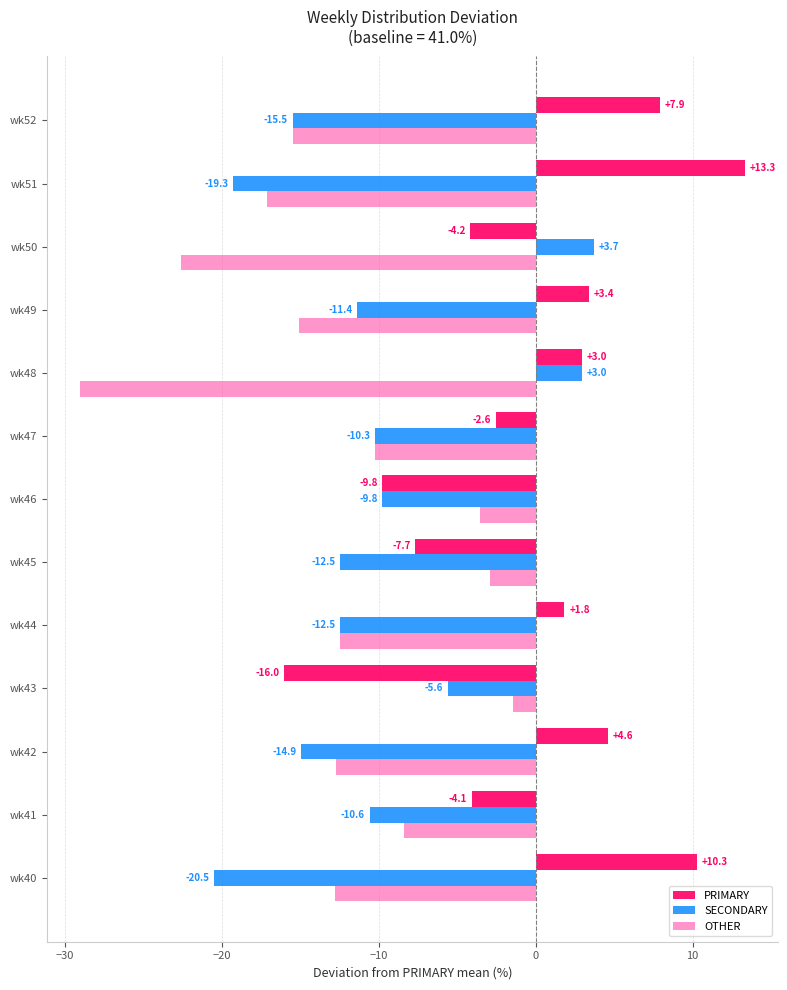

Is the value of SECONDARY at wk50 greater than the value of PRIMARY at wk49?

Yes